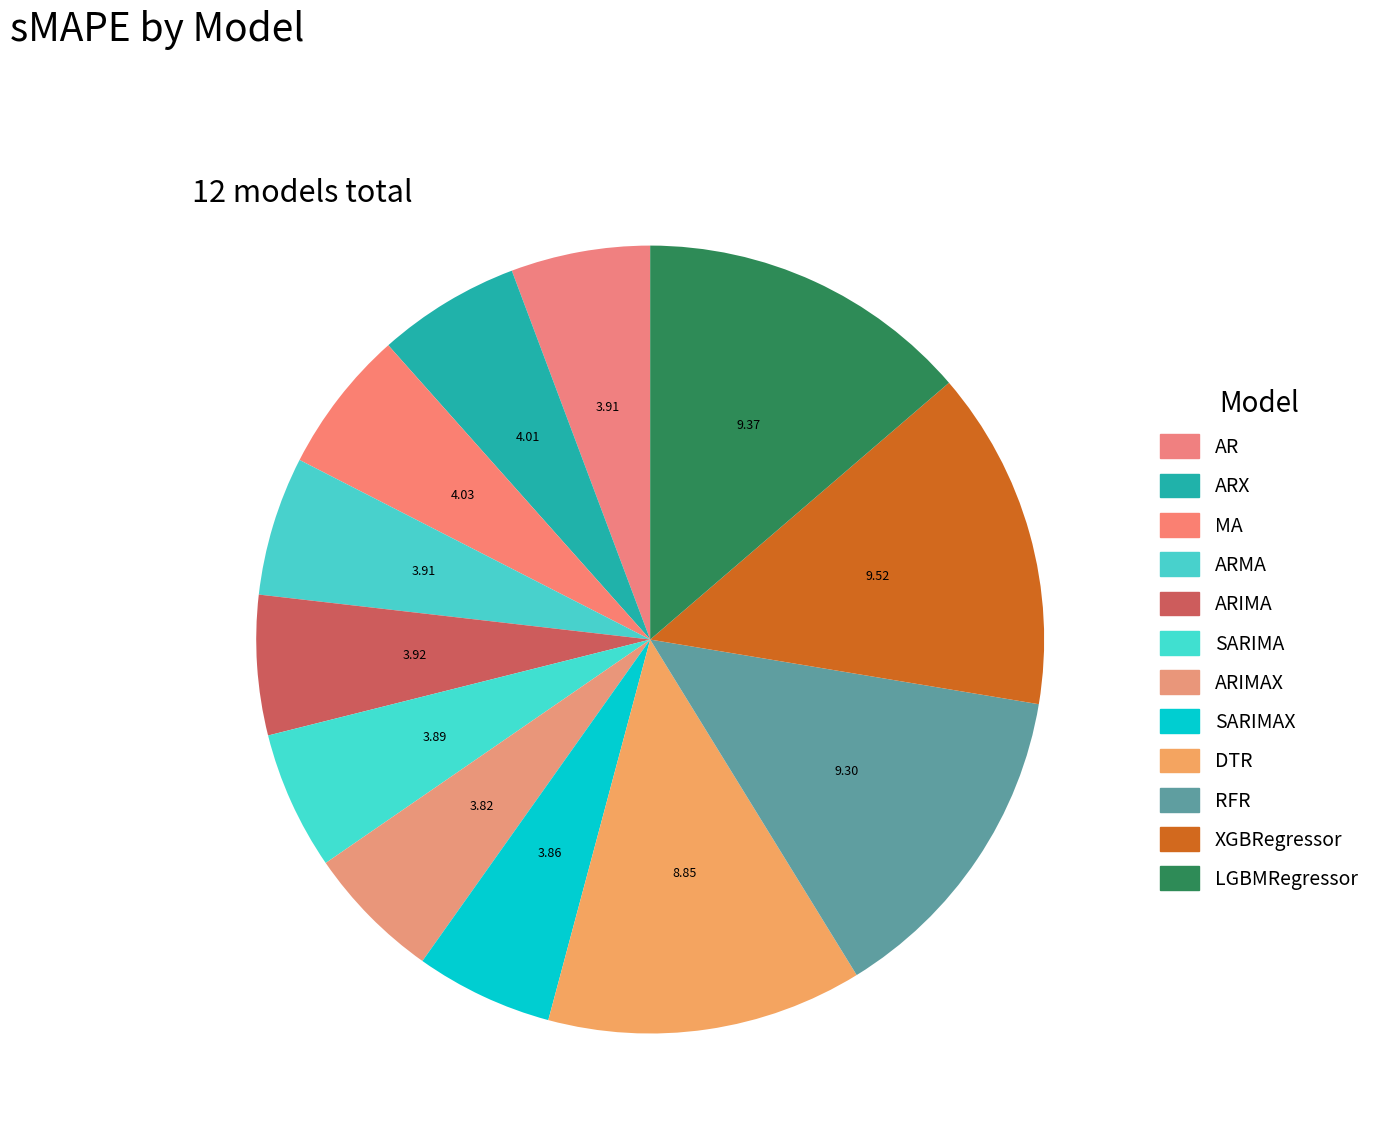

Which slice is the smallest?

ARIMAX